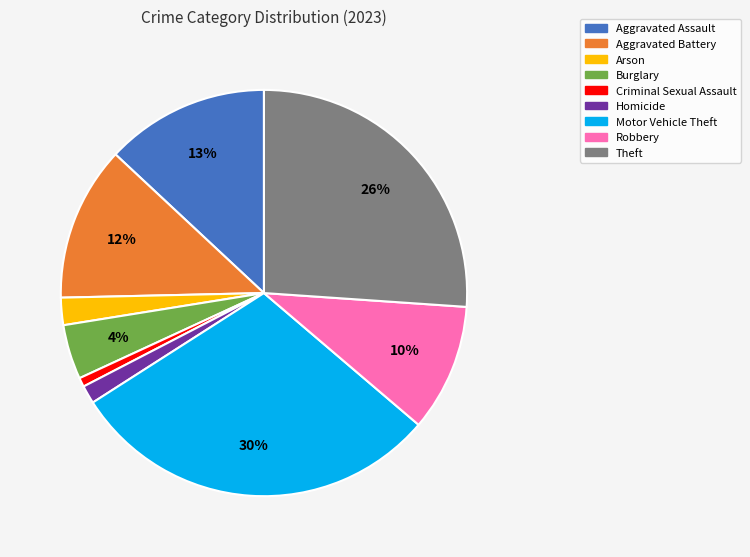

How many slices are in this pie chart?

9